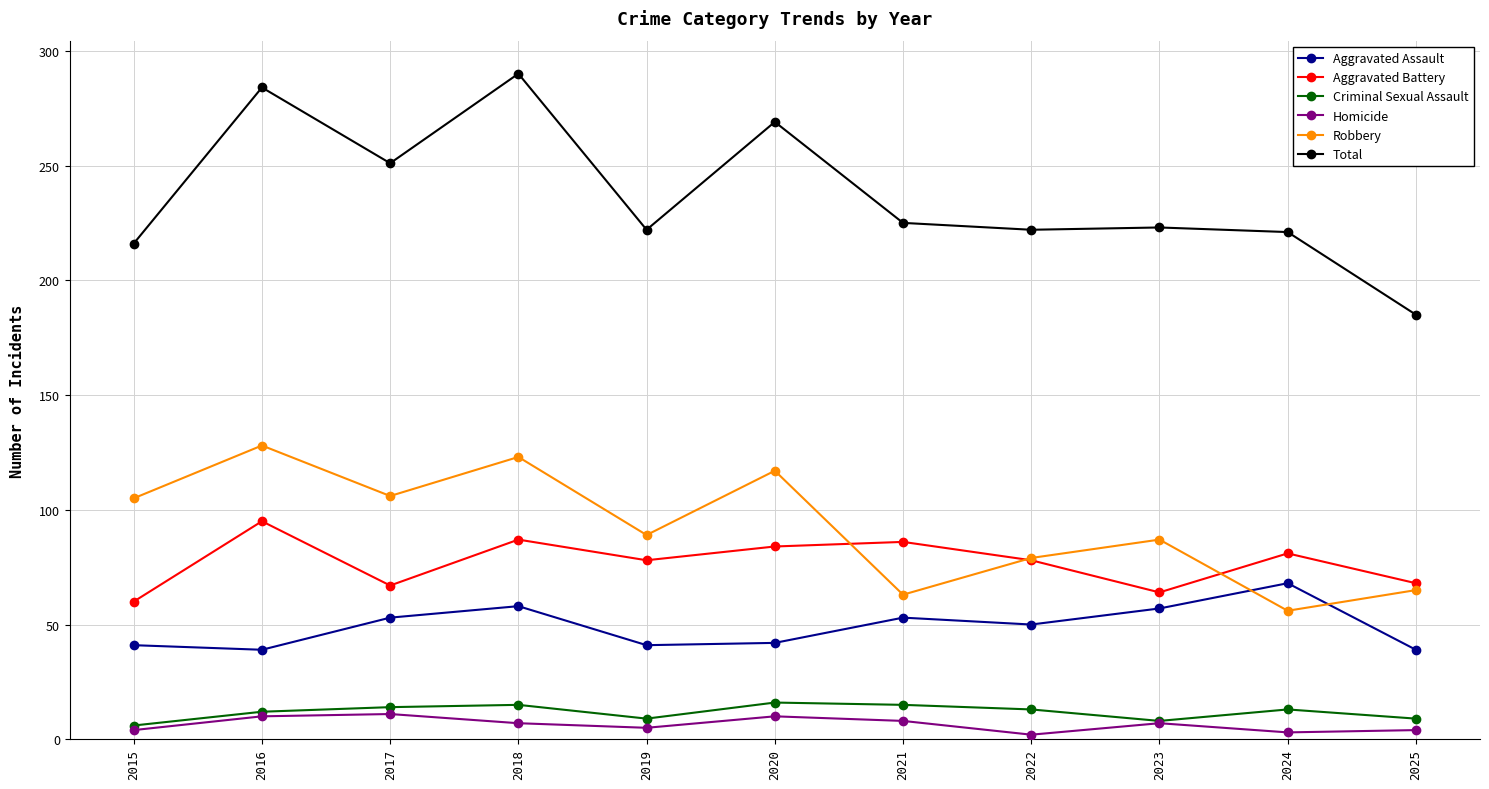

Does the chart display data point markers on the line(s)?

Yes